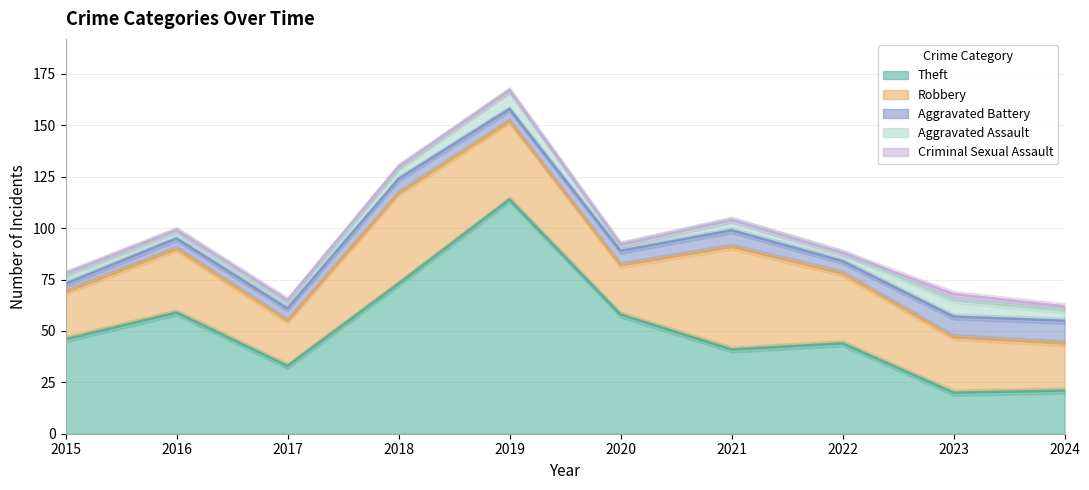

How many interior local valleys does the Criminal Sexual Assault series have?

1